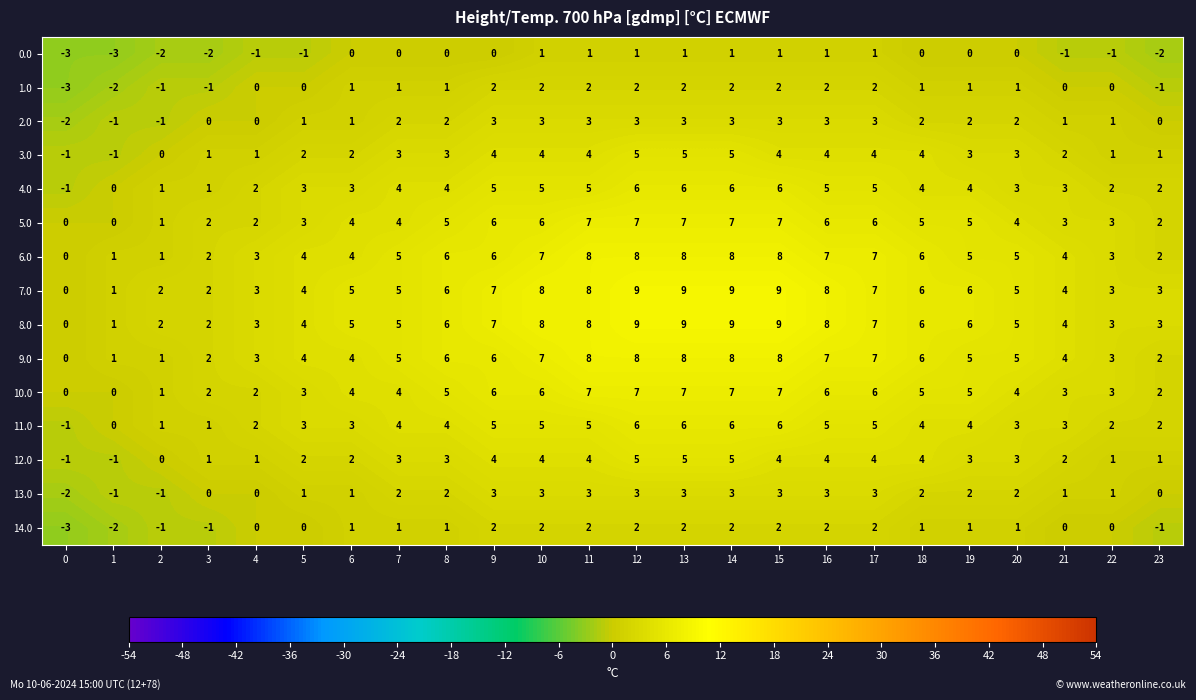

What is the sum of the 2.0 values at 17 and 23?

3